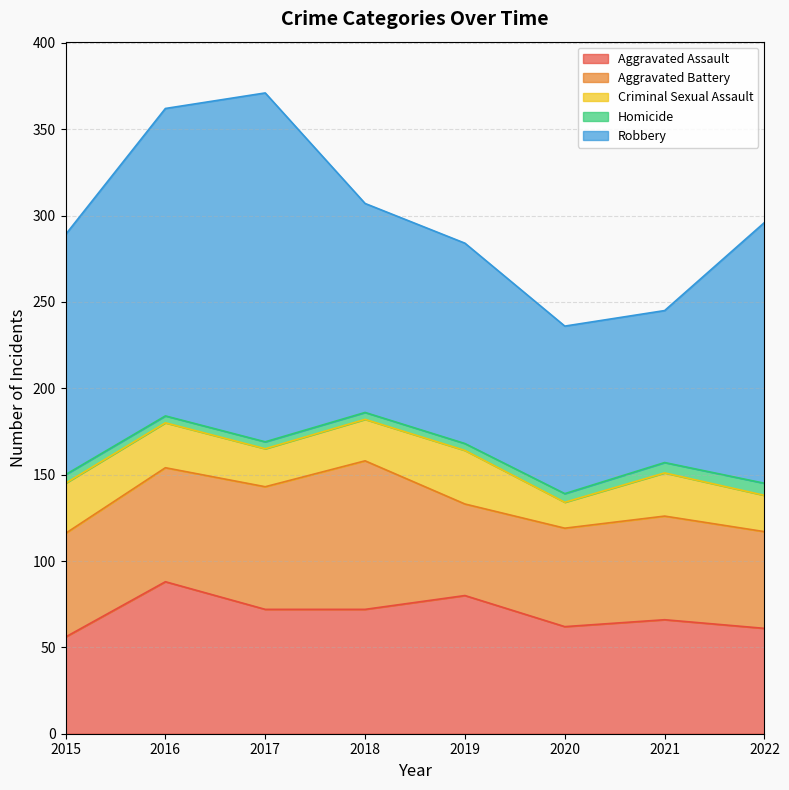

Which series has the largest range (max minus min)?

Robbery